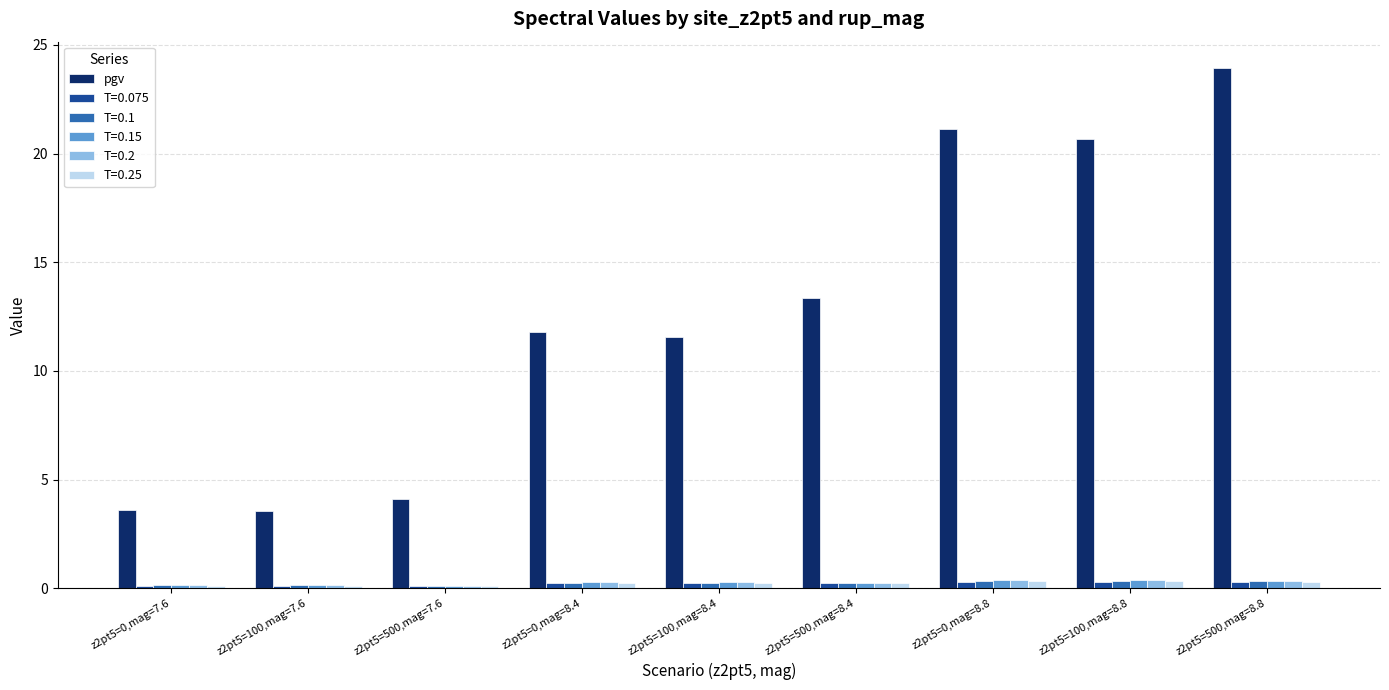

True or false: T=0.15 has a value of 0.4 at z2pt5=100,mag=8.8.

True